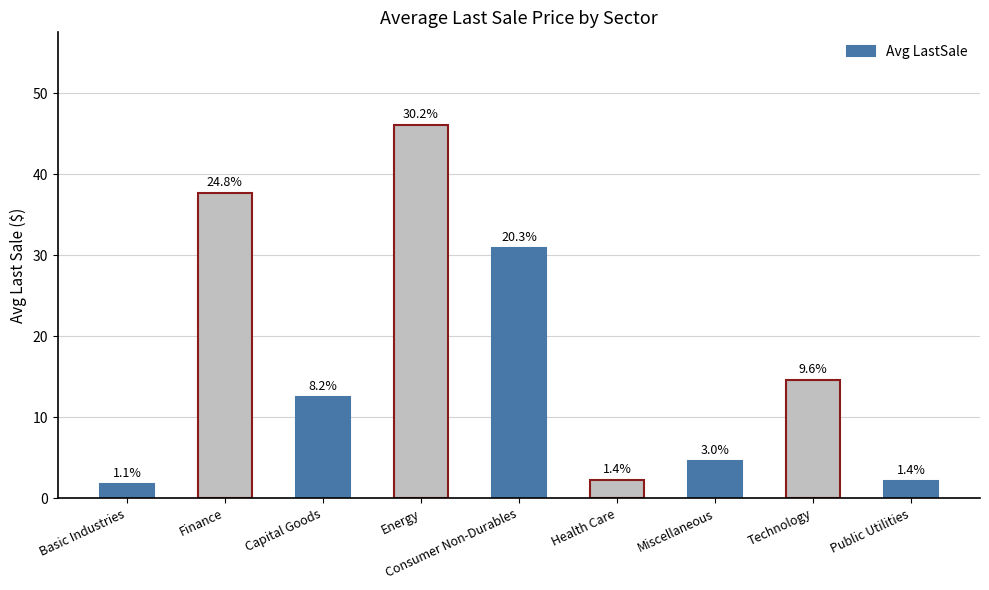

Does the chart contain any negative values?

No